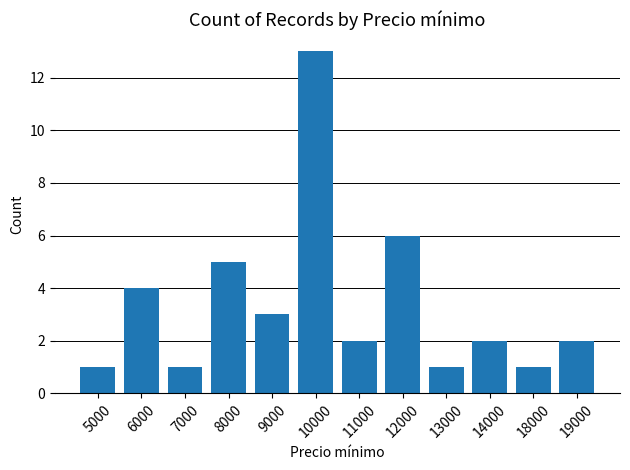

Where does the data first go above 2?

6000